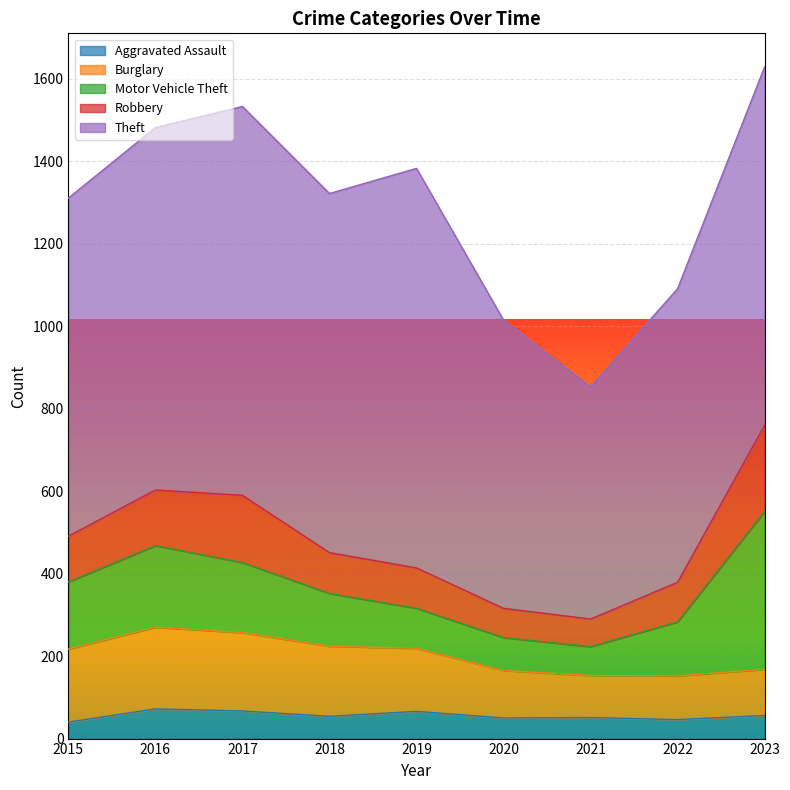

Where does the Burglary series first go above 153?

2015